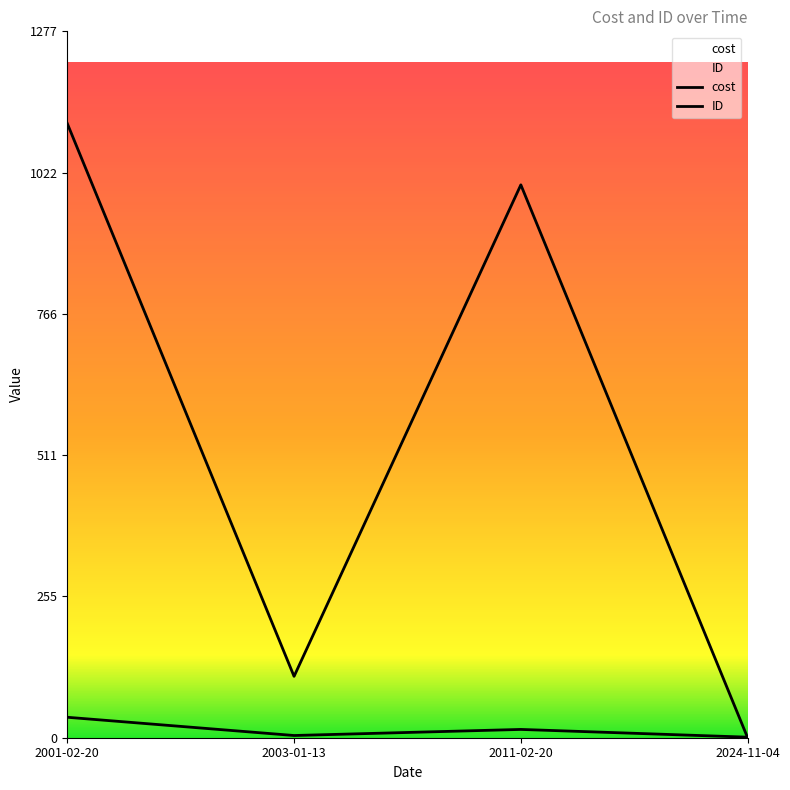

True or false: cost has a value of 0 at 2024-11-04.

True